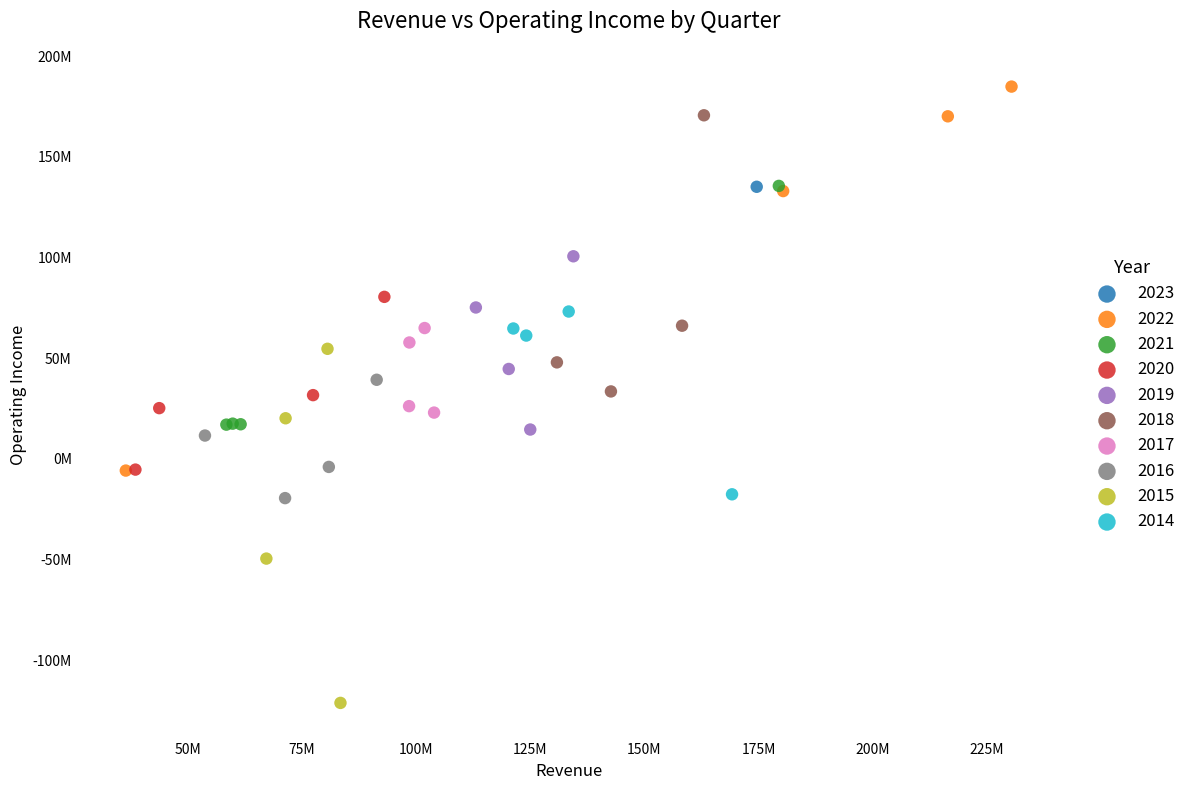

What are all the series names shown in the legend?

2023, 2022, 2021, 2020, 2019, 2018, 2017, 2016, 2015, 2014